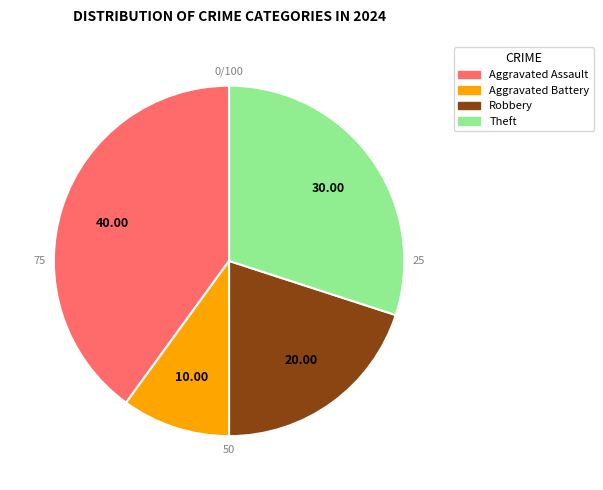

What is the total percentage of Aggravated Assault and Theft?

70.0%